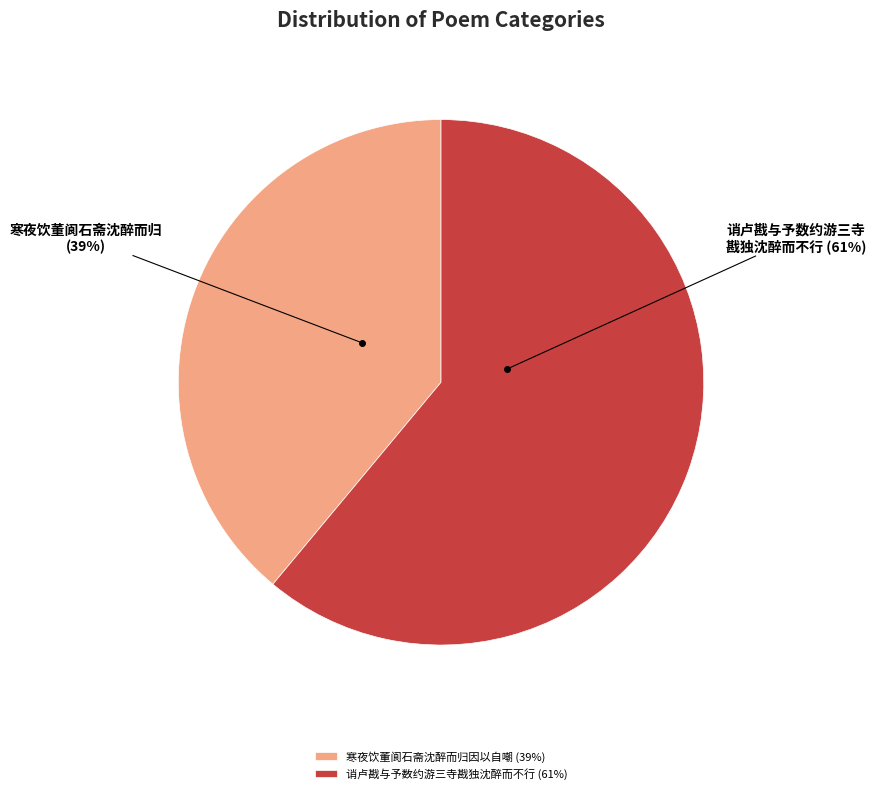

What percentage is the 寒夜饮董阆石斋沈醉而归因以自嘲 slice, to the nearest percent?

39%